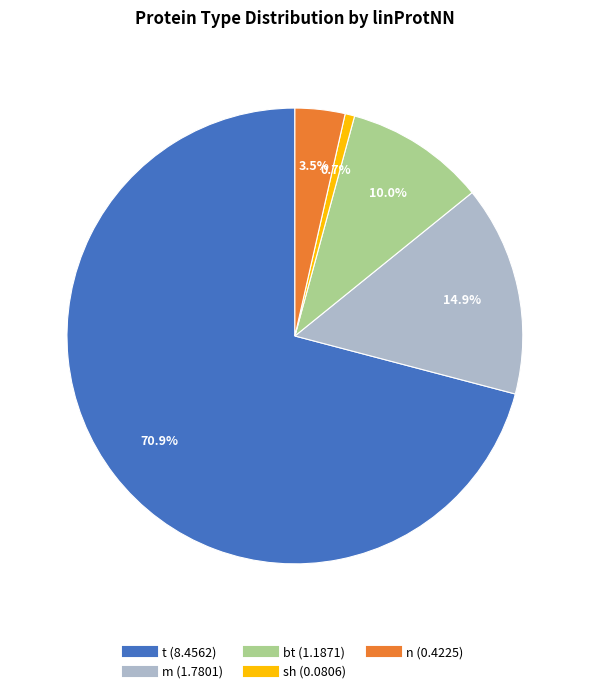

What is the ratio of the value at t to the value at m?

4.8